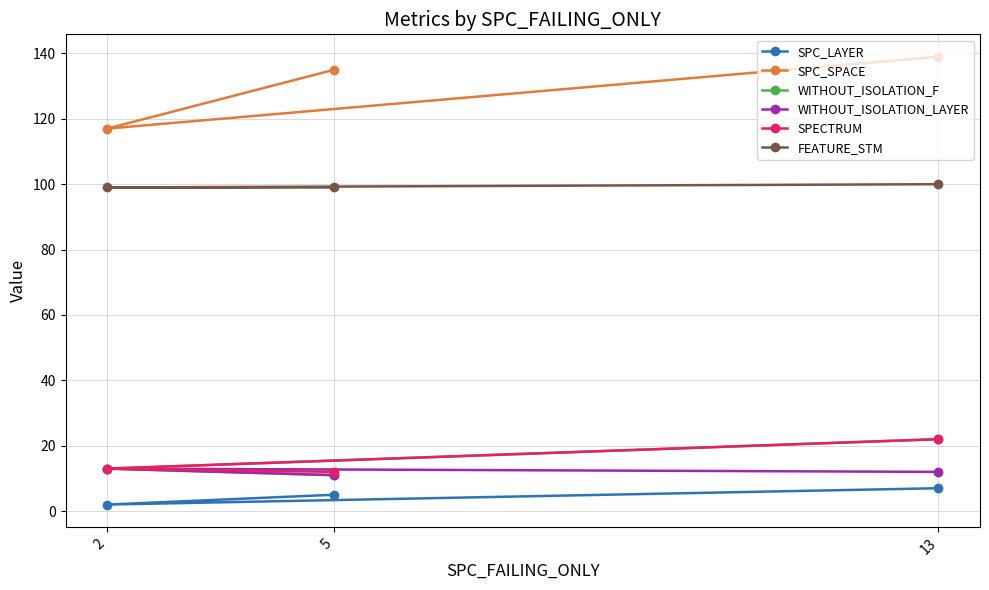

What is the label of the 3rd point from the left?

13